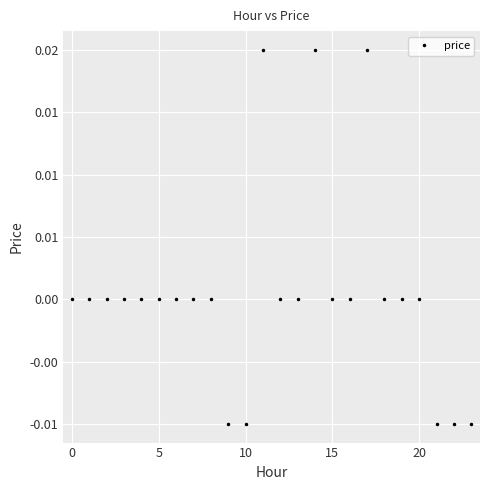

How many points are higher than both their immediate neighbors (excluding endpoints)?

3